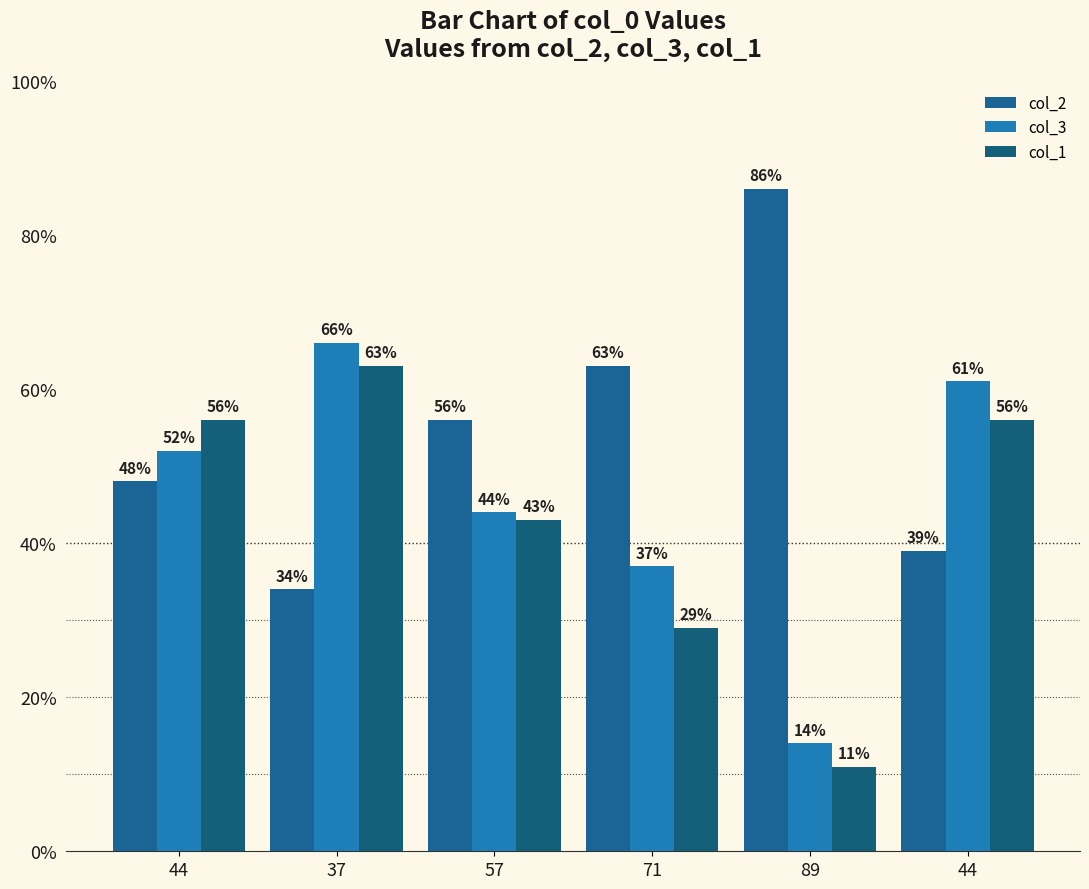

What is the total value across all series at 37?

163